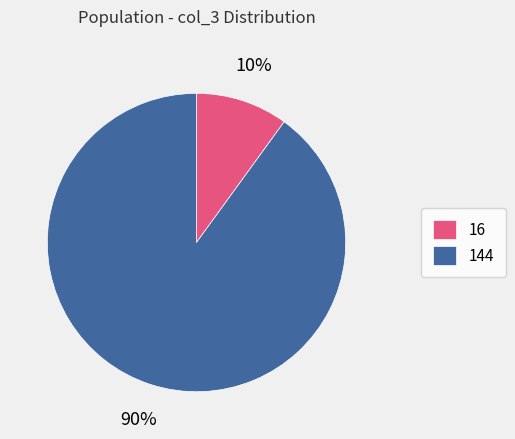

What is the ratio of the value at 16 to the value at 144?

0.1